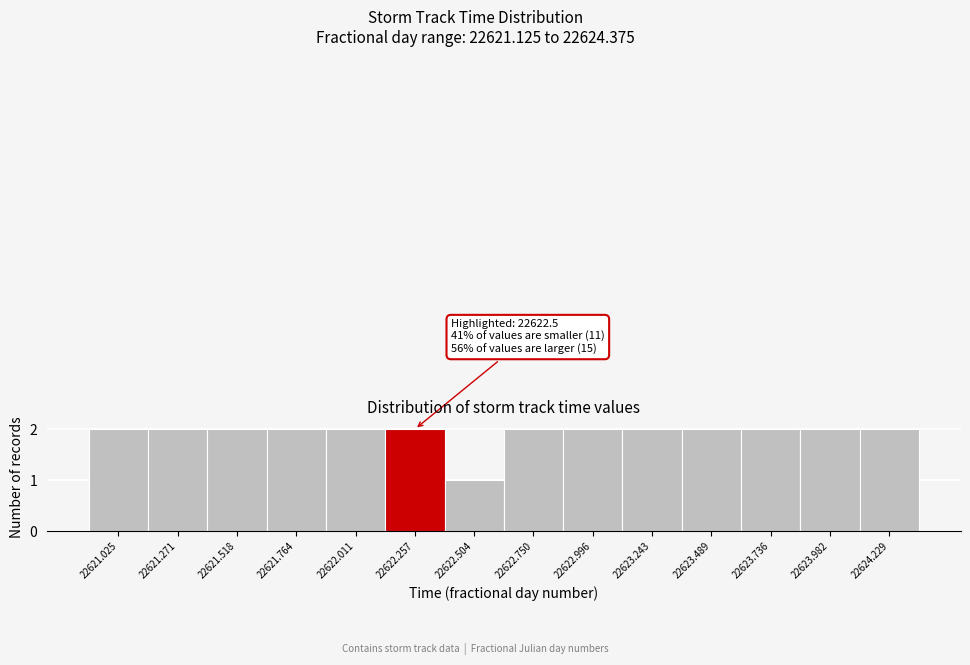

Reading left to right, what are all the values shown in this chart?

22621.025=2	22621.271=2	22621.518=2	22621.764=2	22622.011=2	22622.257=2	22622.504=1	22622.750=2	22622.996=2	22623.243=2	22623.489=2	22623.736=2	22623.982=2	22624.229=2